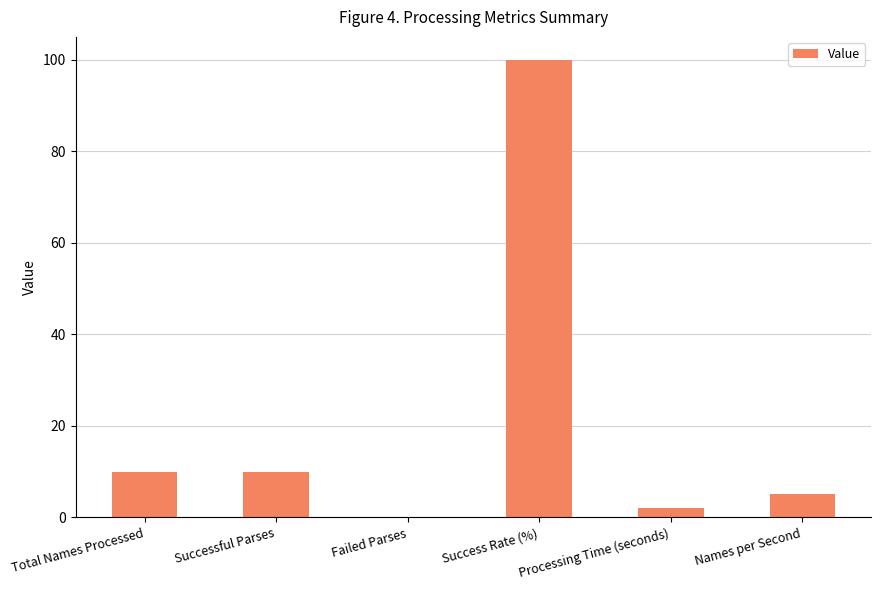

How many values are above zero?

5